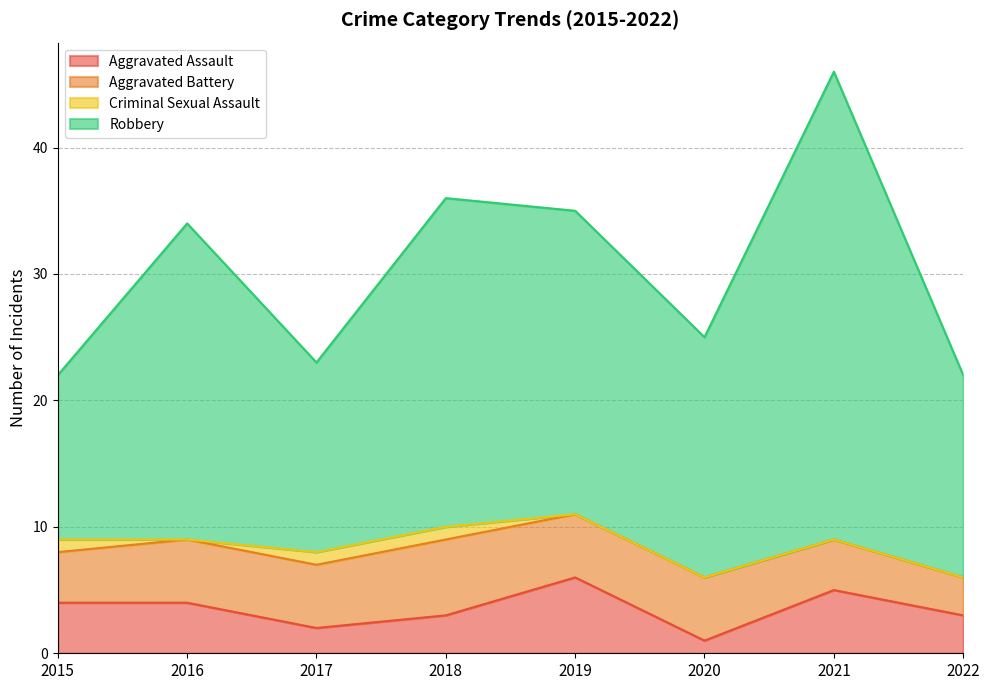

At which category does Aggravated Assault reach its first local valley?

2017